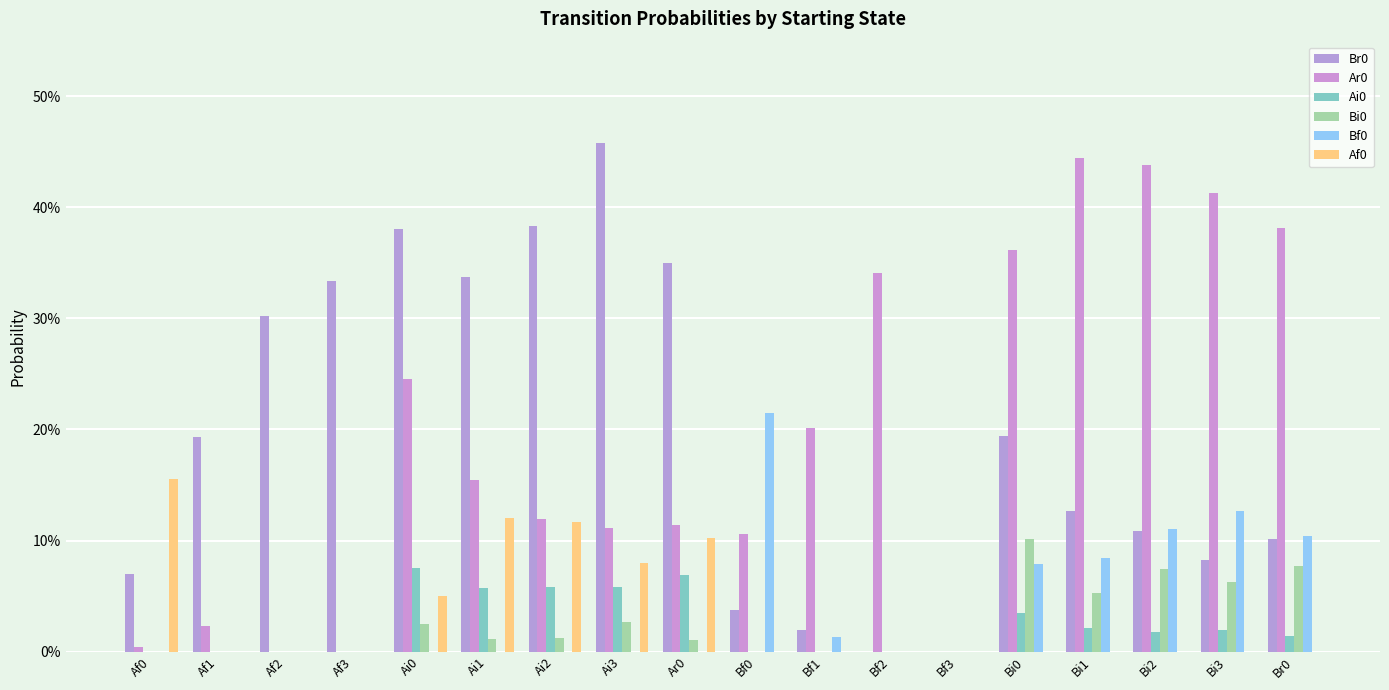

Are the bars horizontal?

No